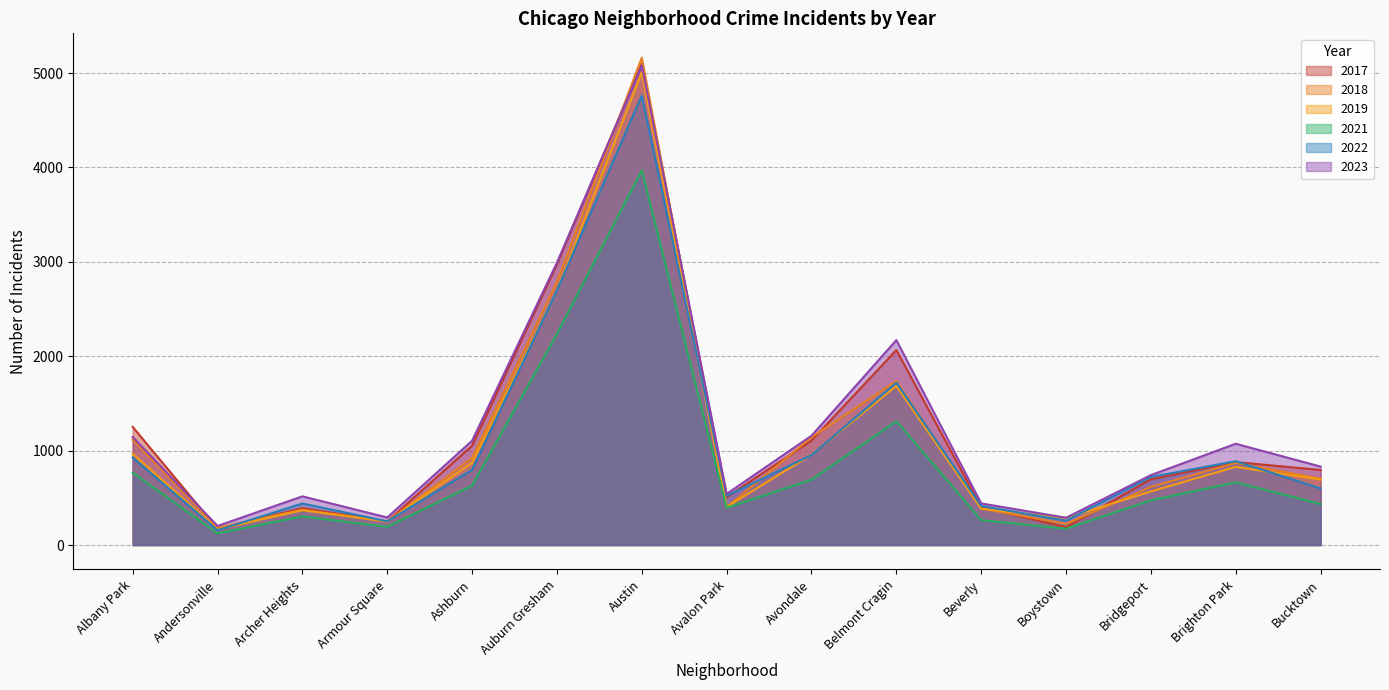

True or false: 2021 has a value of 226 at East Side.

False